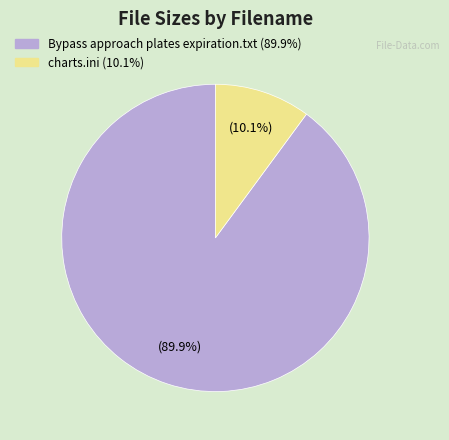

Is there a majority slice in this chart?

Yes